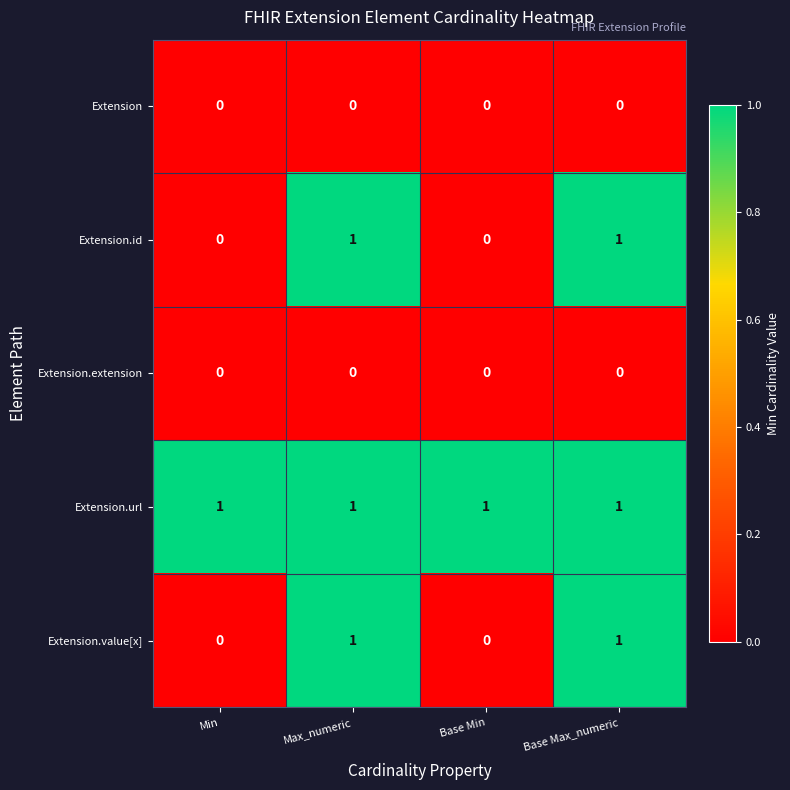

Which series has the largest total across all categories?

Extension.url